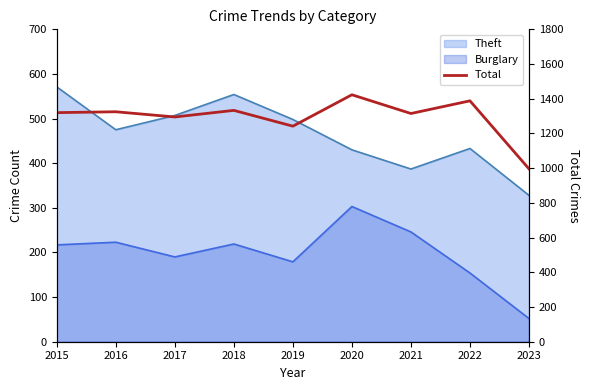

Does the chart display data point markers on the line(s)?

No